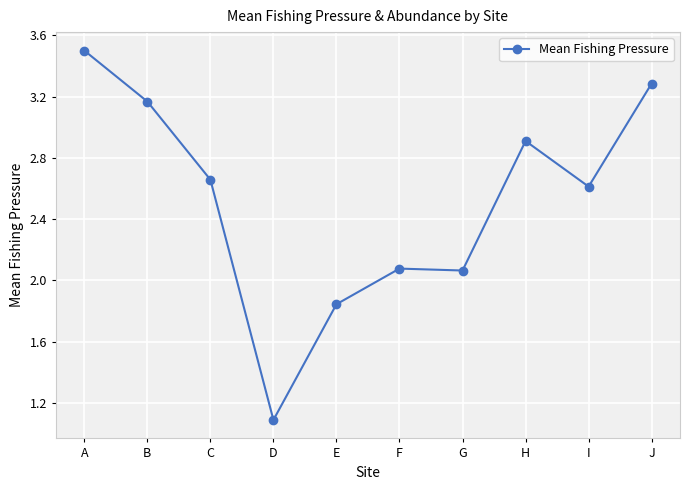

At which category does the chart reach its peak across all series?

A